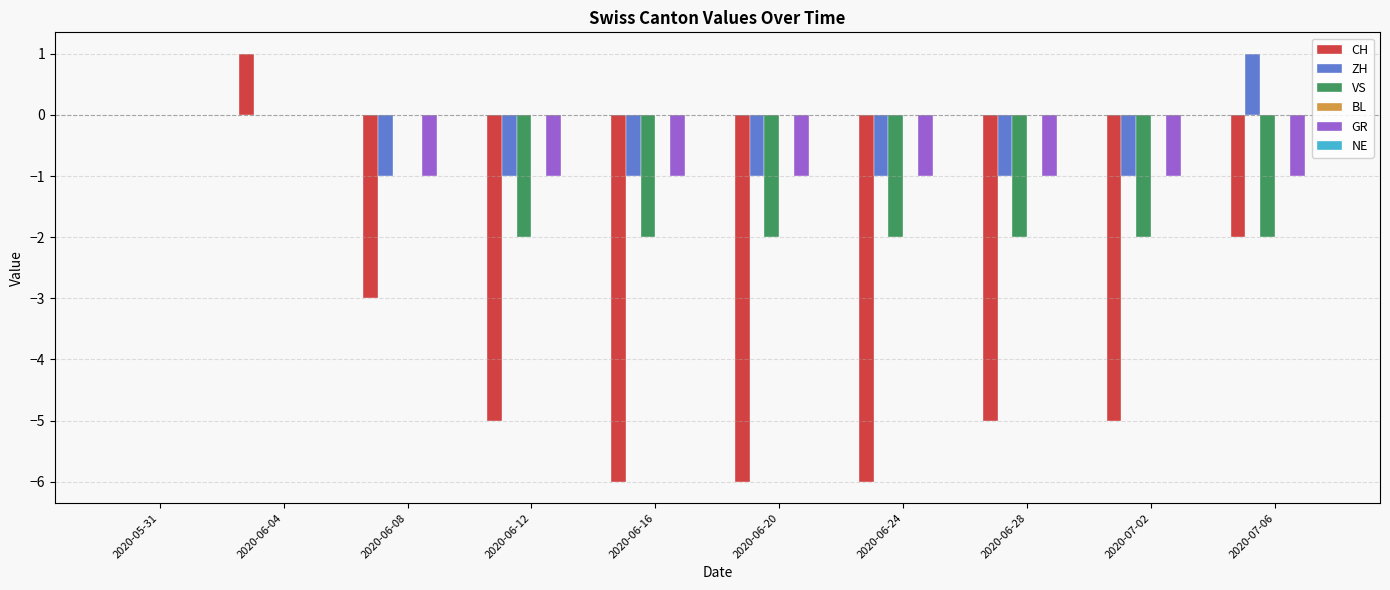

Is the value of VS at 2020-07-06 greater than the value of CH at 2020-06-28?

Yes